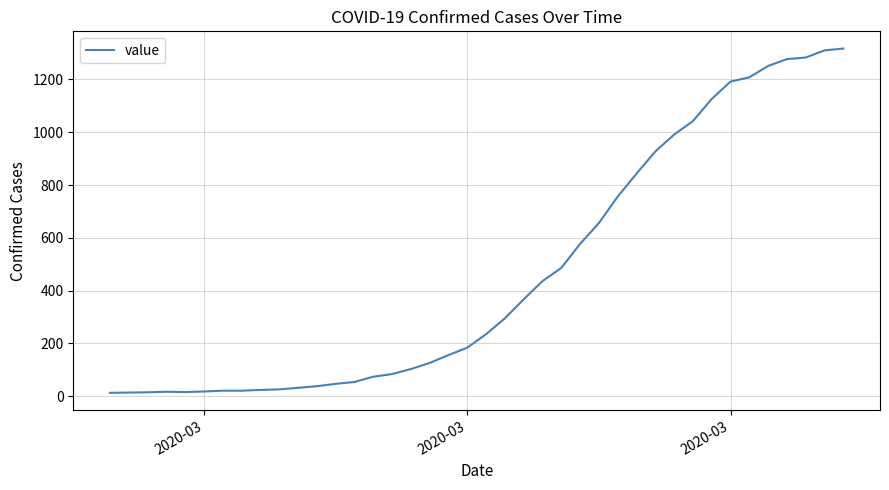

What is the minimum value shown in the chart?

13